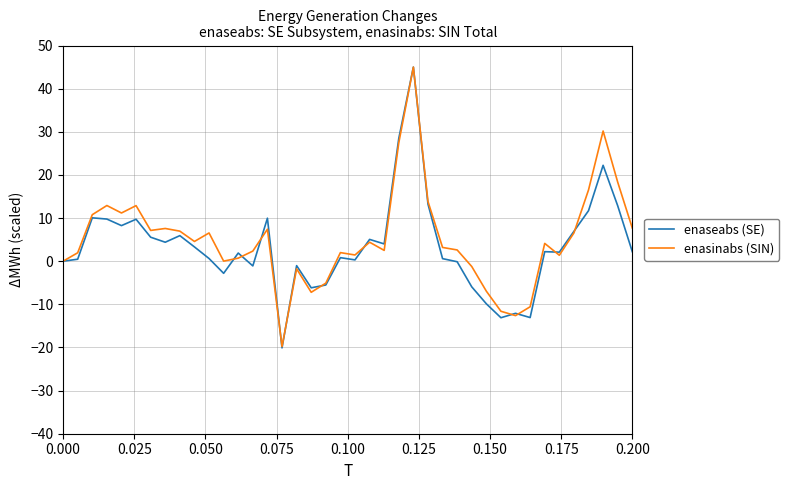

Does the chart display data point markers on the line(s)?

No